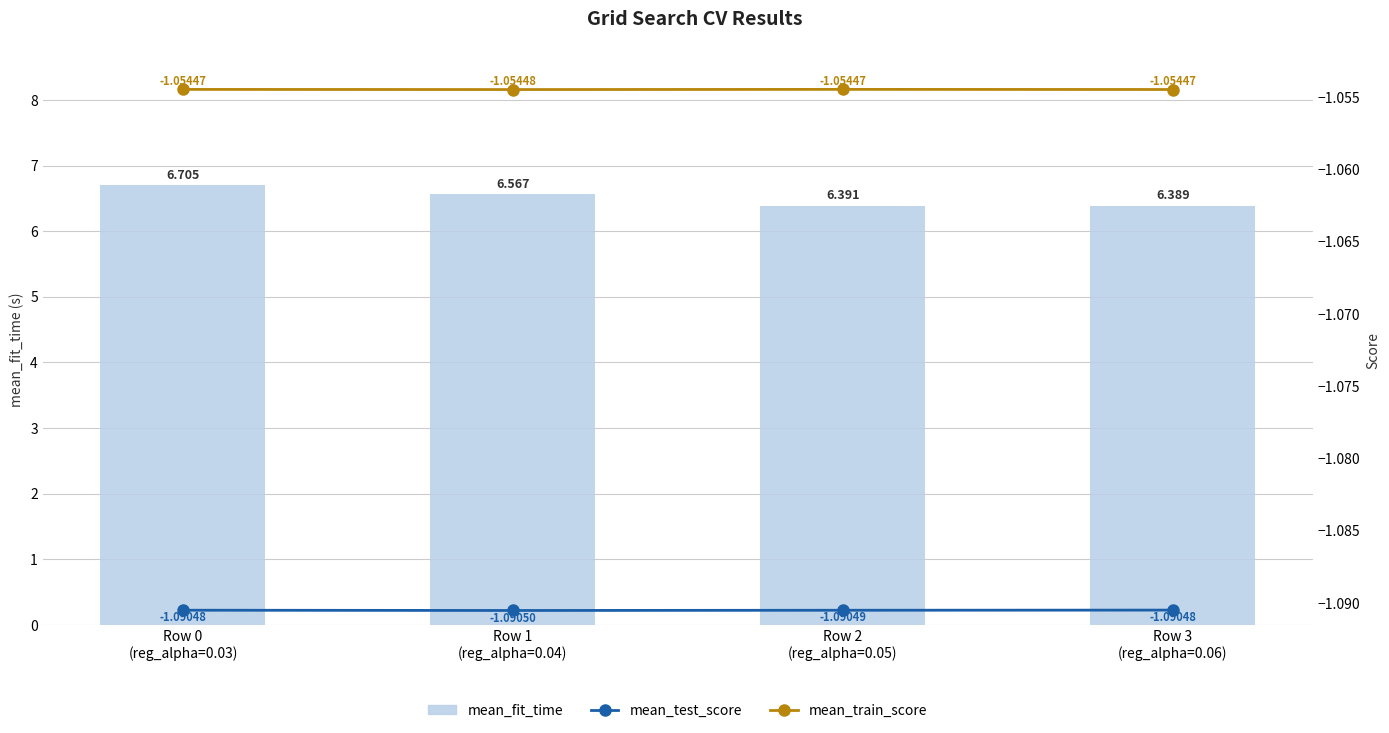

Is it true that mean_test_score equals -1.1 at Row 2
(reg_alpha=0.05)?

True